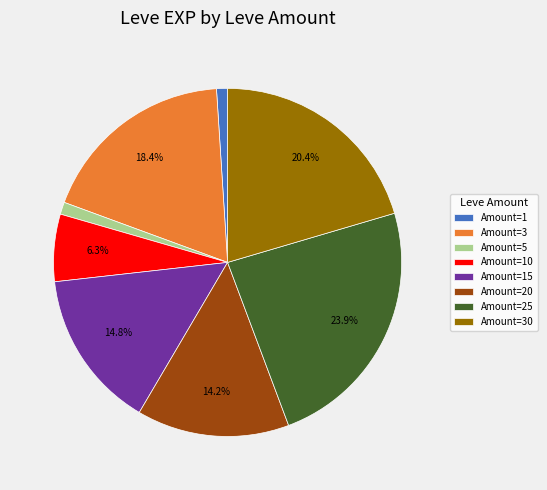

Which category has the biggest portion of the pie?

Amount=25